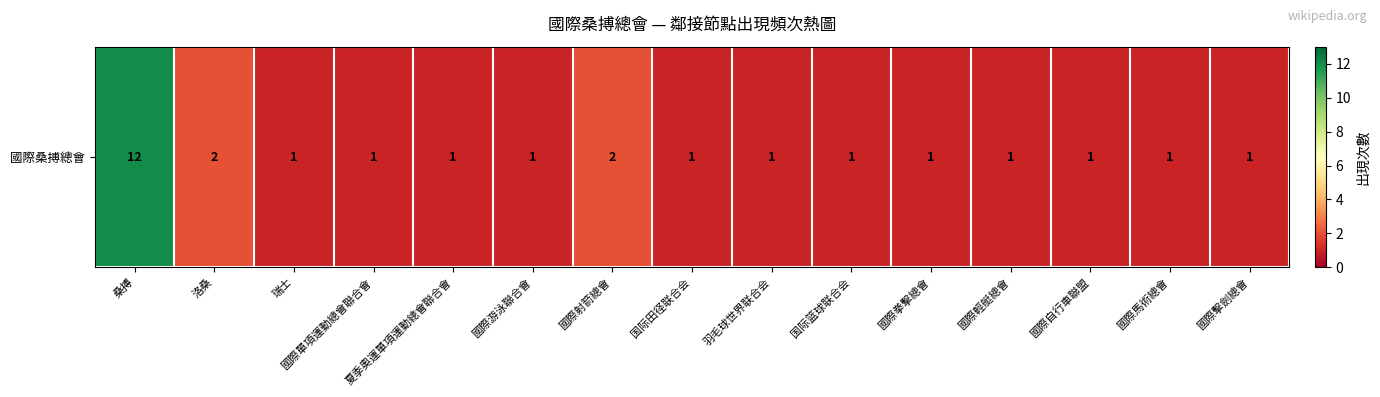

Reading left to right, what are all the values shown in this chart?

桑搏=12	洛桑=2	瑞士=1	國際單項運動總會聯合會=1	夏季奧運單項運動總會聯合會=1	國際游泳聯合會=1	國際射箭總會=2	国际田径联合会=1	羽毛球世界联合会=1	国际篮球联合会=1	國際拳擊總會=1	國際輕艇總會=1	國際自行車聯盟=1	國際馬術總會=1	國際擊劍總會=1